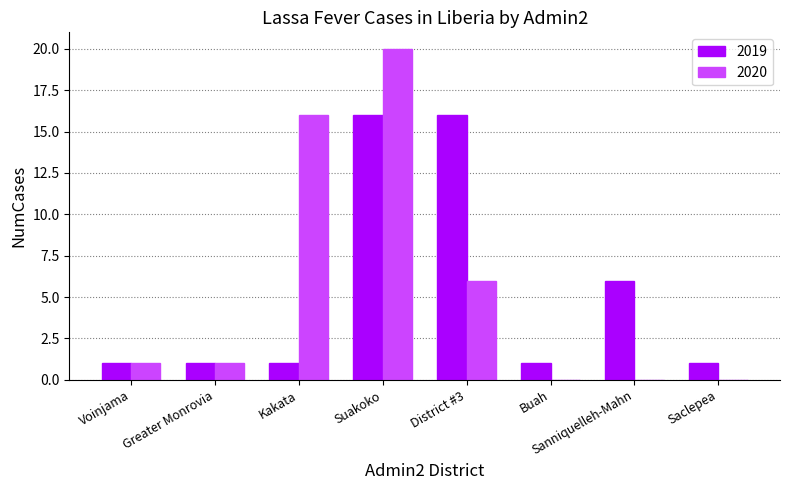

Where is 2019 nearest to the value 8?

Sanniquelleh-Mahn